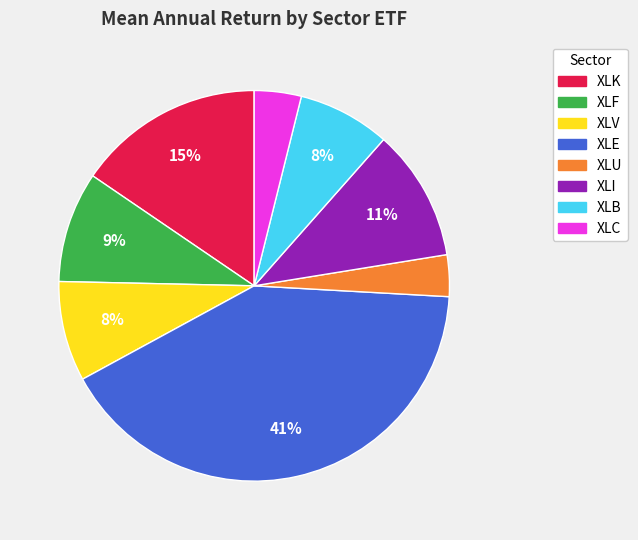

What percentage is the XLF slice, to the nearest percent?

9%